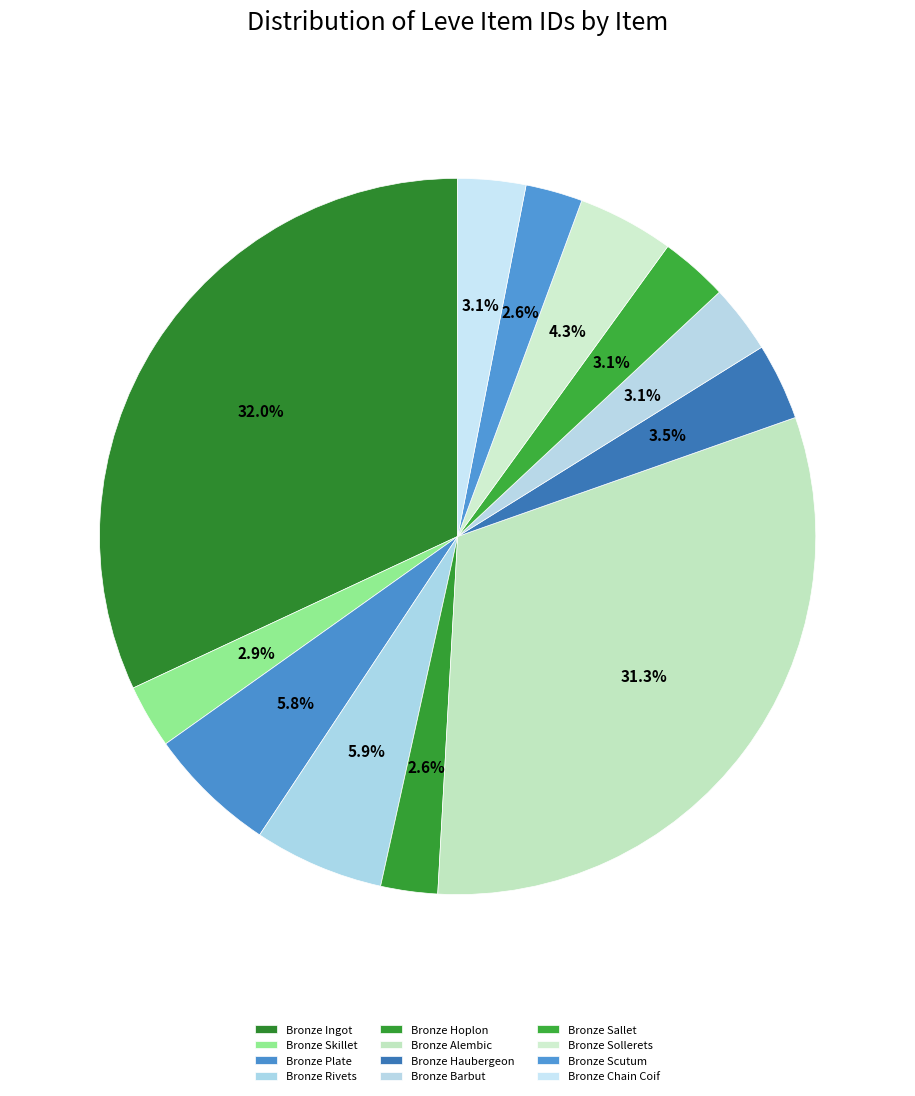

Which slice is the smallest?

Bronze Hoplon